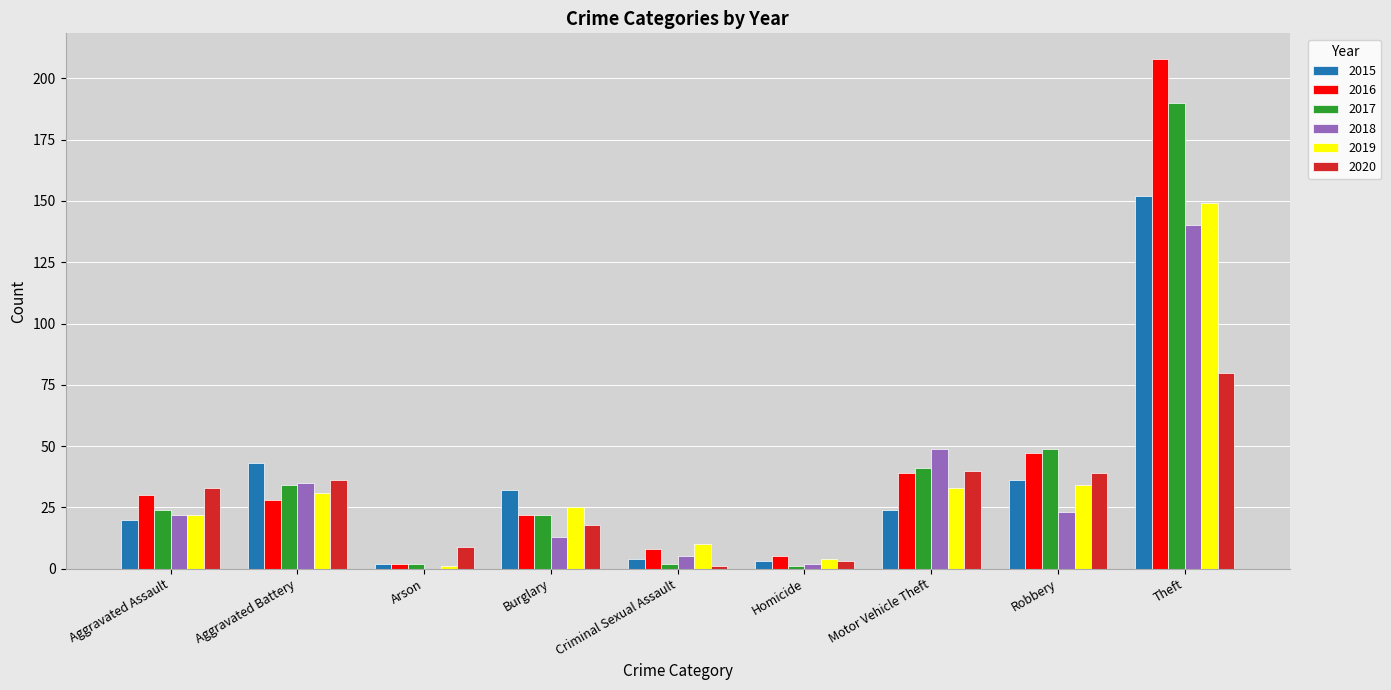

Is it true that 2018 equals 52 at Aggravated Battery?

False